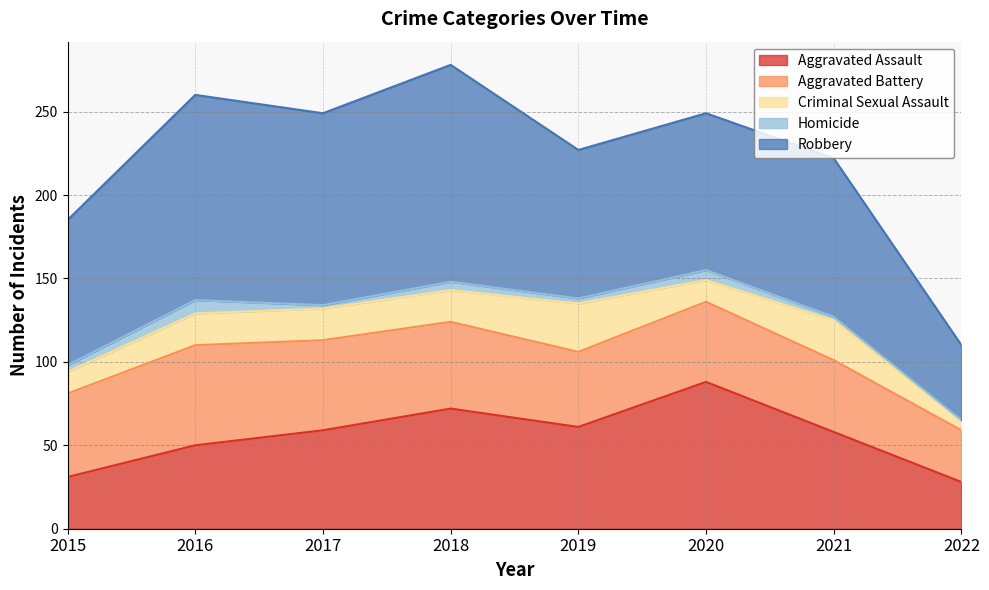

List the labels in order of Robbery value, smallest first.

2022, 2015, 2019, 2020, 2021, 2017, 2016, 2018